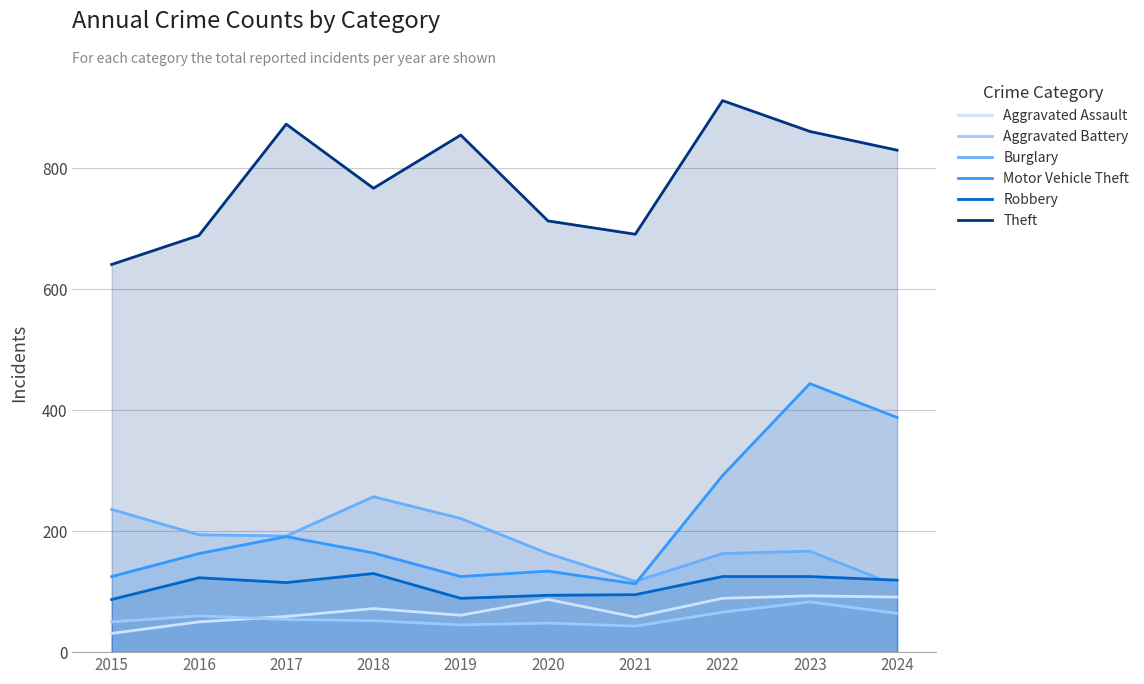

Reading left to right, extract all data points from this chart.

Aggravated Assault: 31	50	59	72	61	87	58	89	93	91
Aggravated Battery: 50	60	54	52	45	48	43	66	83	64
Burglary: 236	194	192	257	221	163	117	163	167	110
Motor Vehicle Theft: 125	163	191	164	125	134	113	292	444	388
Robbery: 87	123	115	130	89	94	95	125	125	119
Theft: 641	689	873	767	855	713	691	912	861	830